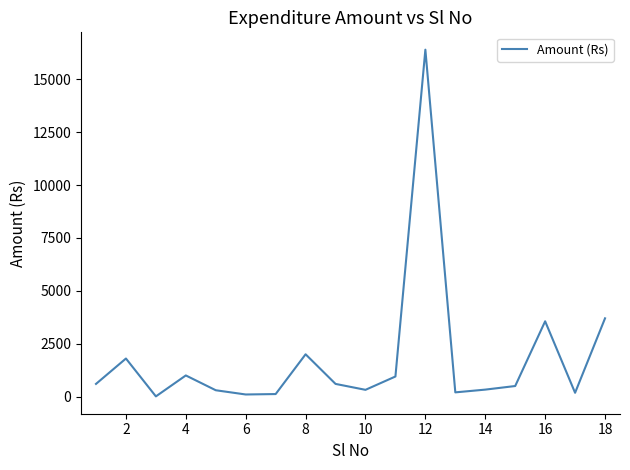

What is the difference between the maximum and minimum values?

16390